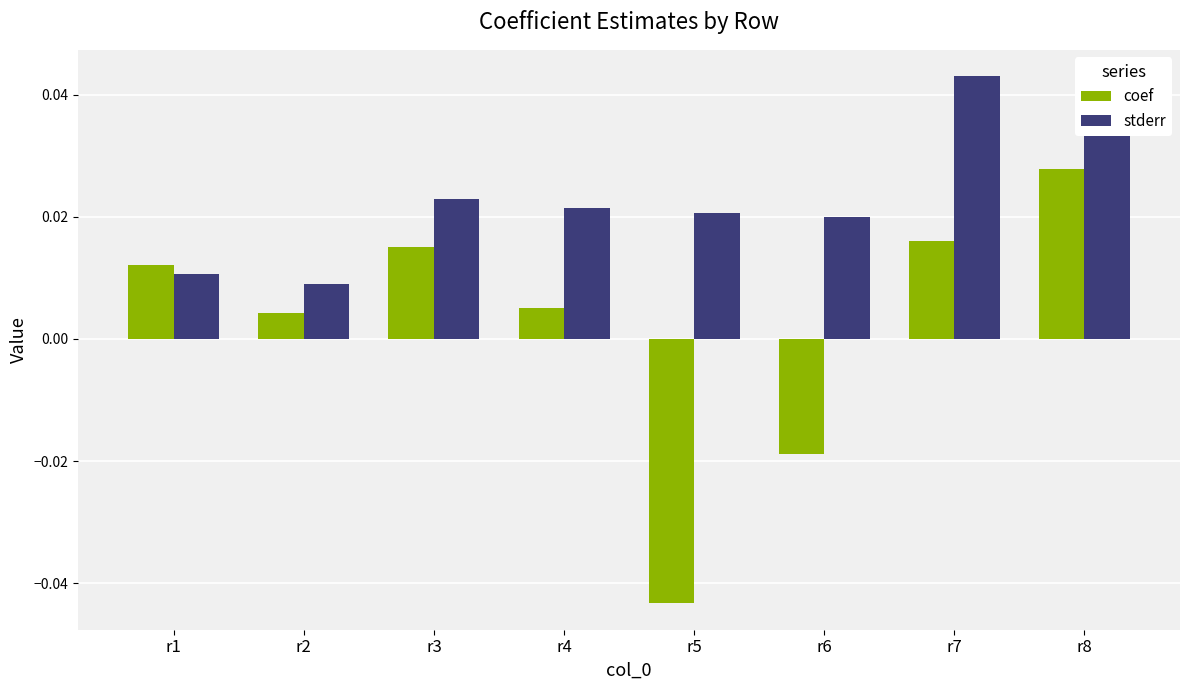

The coef series shows -0.1 at r5. True or false?

False